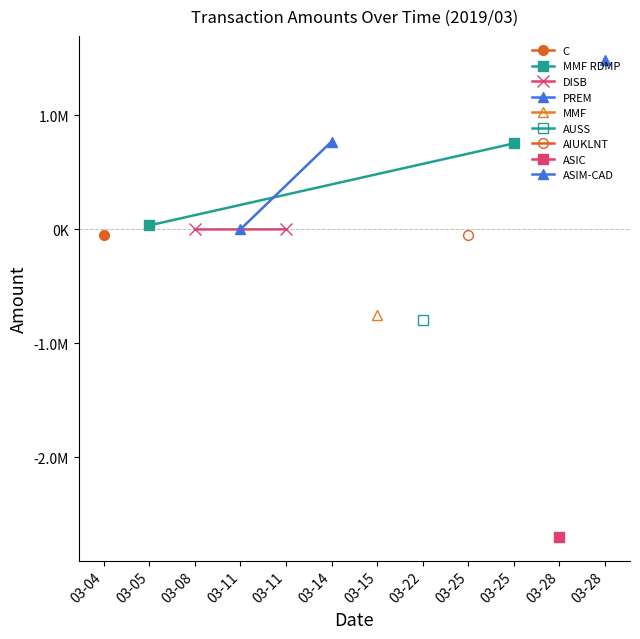

What is the lowest value of the PREM series?

12.6